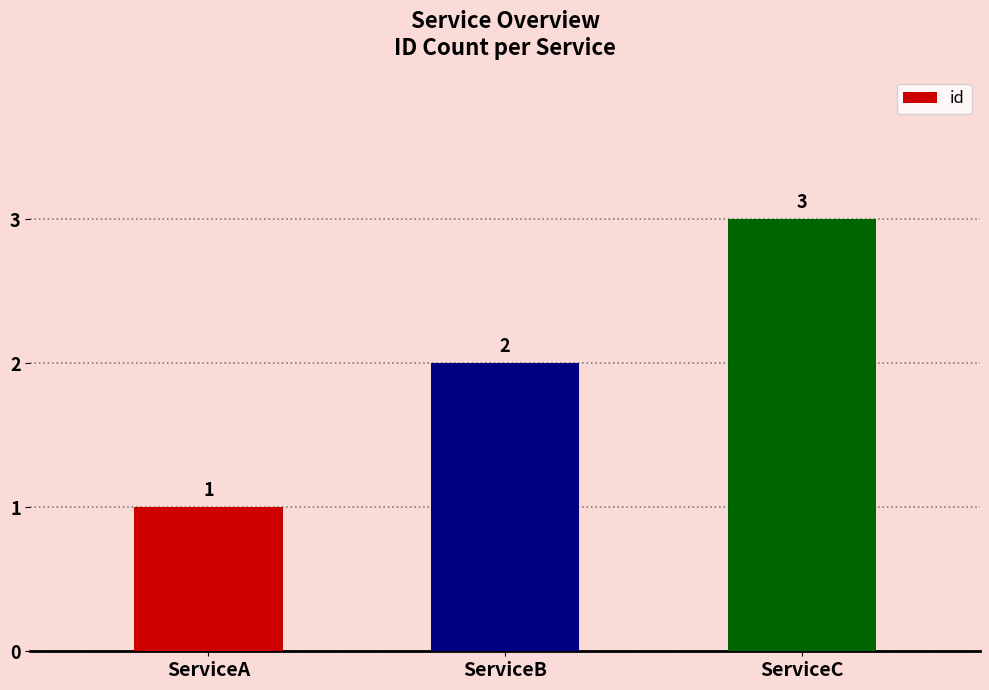

What is the difference between the maximum and minimum values?

2